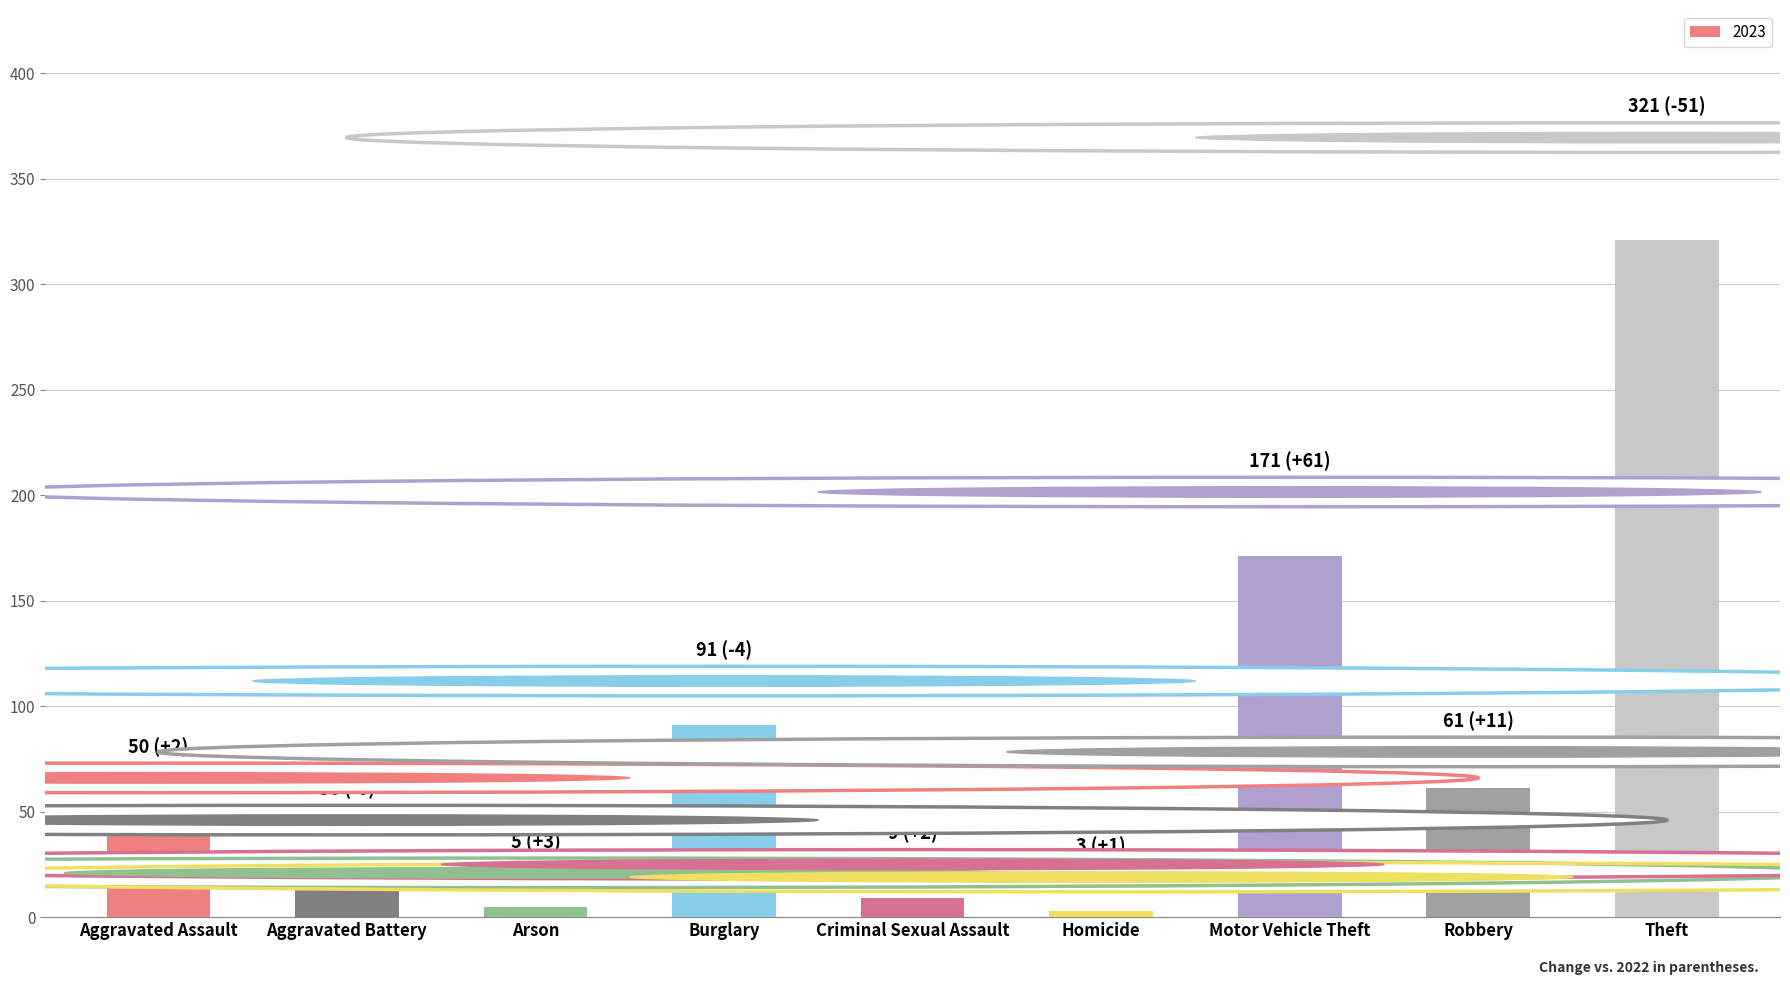

What is the difference between the second highest and minimum values?

168